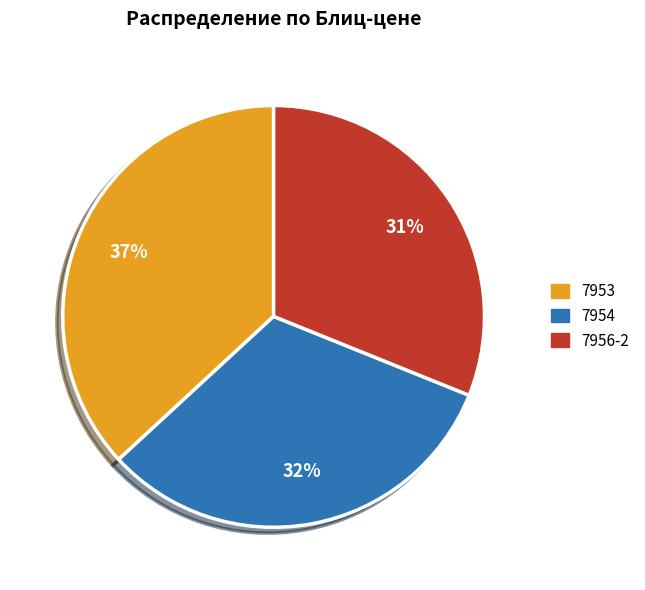

Between 7954 and 7953, which is larger?

7953